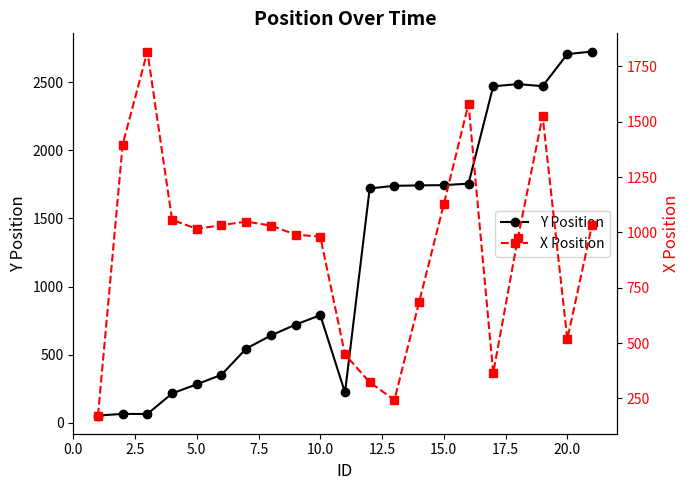

What is the maximum value for Y Position?

2724